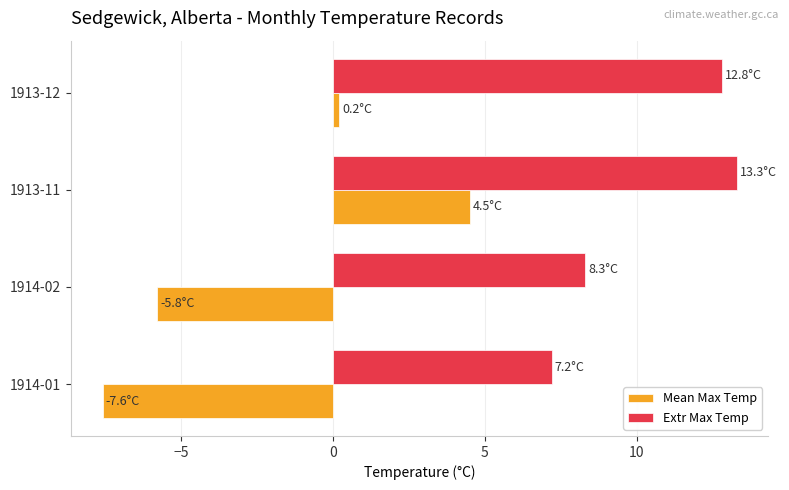

What is the difference between the maximum and minimum values in the Extr Max Temp series?

6.1